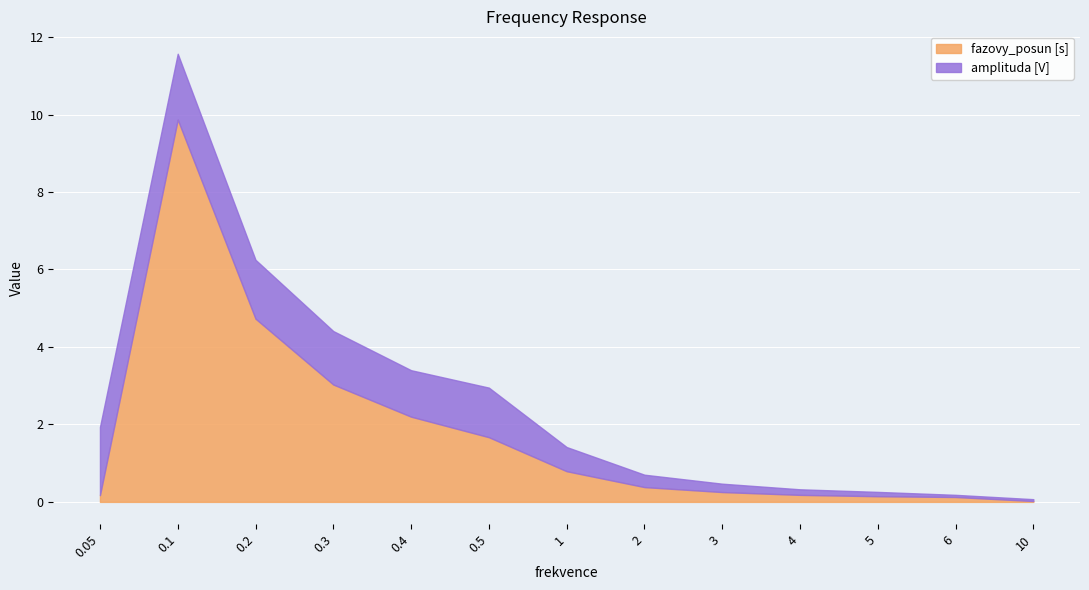

How many interior local peaks does the amplituda [V] series have?

1